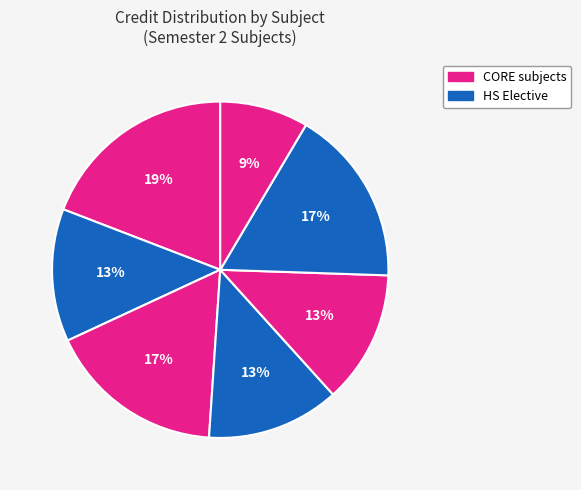

How many slices are in this pie chart?

7